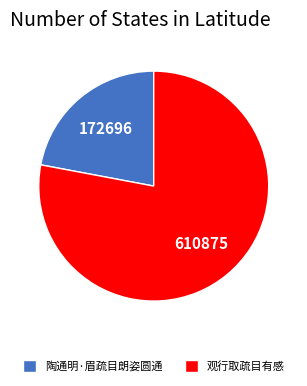

Is there any slice that represents more than half of the pie?

Yes